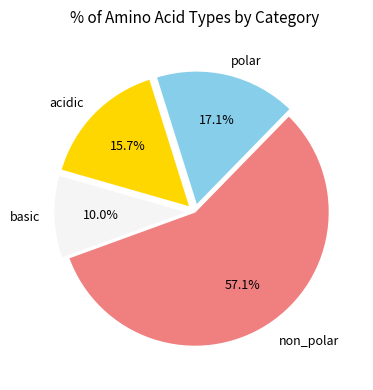

Between polar and basic, which is larger?

polar